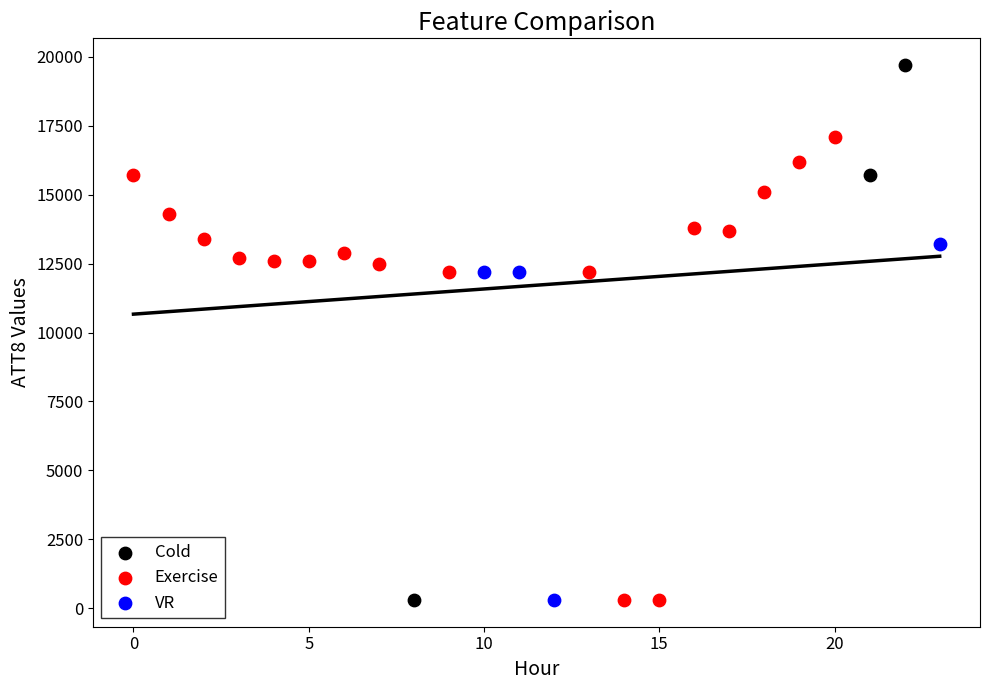

Which series reaches the maximum Y coordinate?

Cold